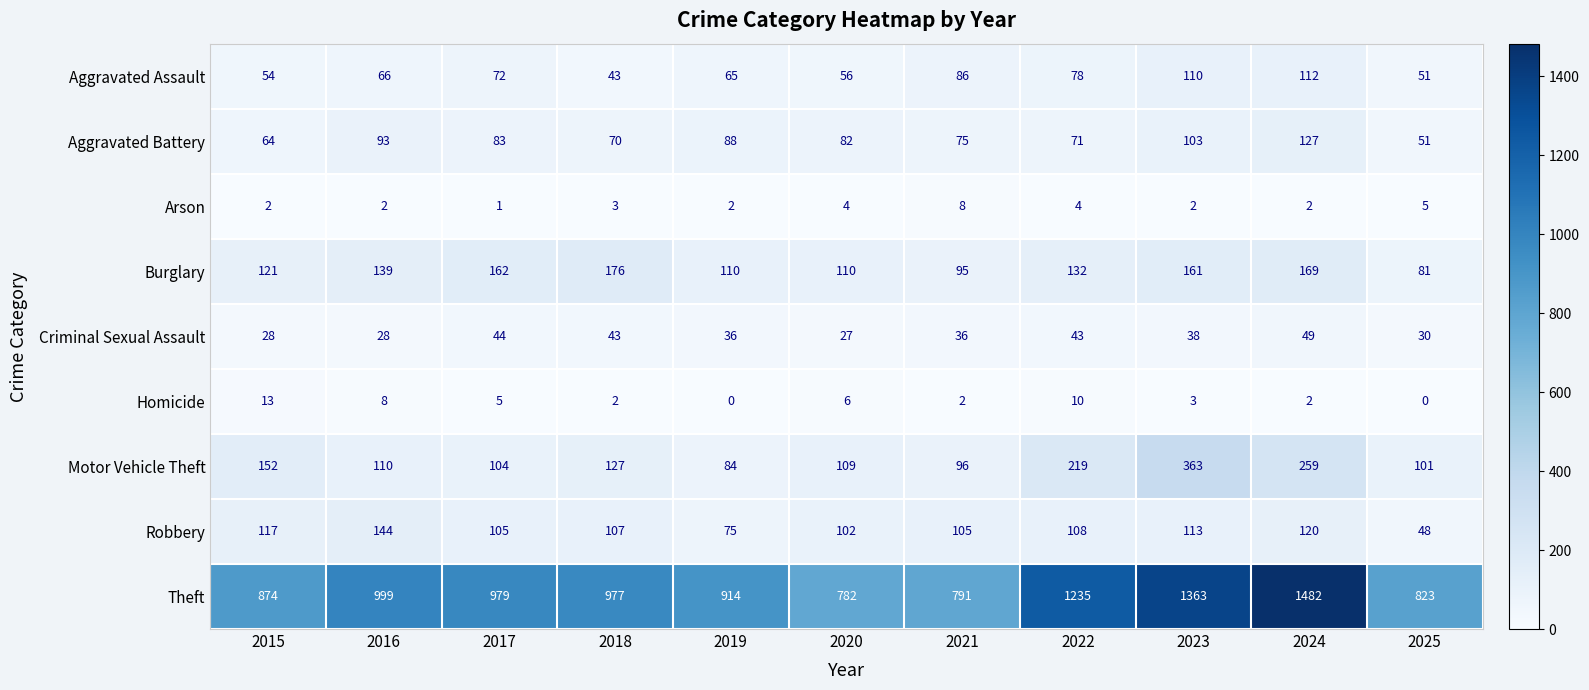

What is the highest value of the Robbery series?

144